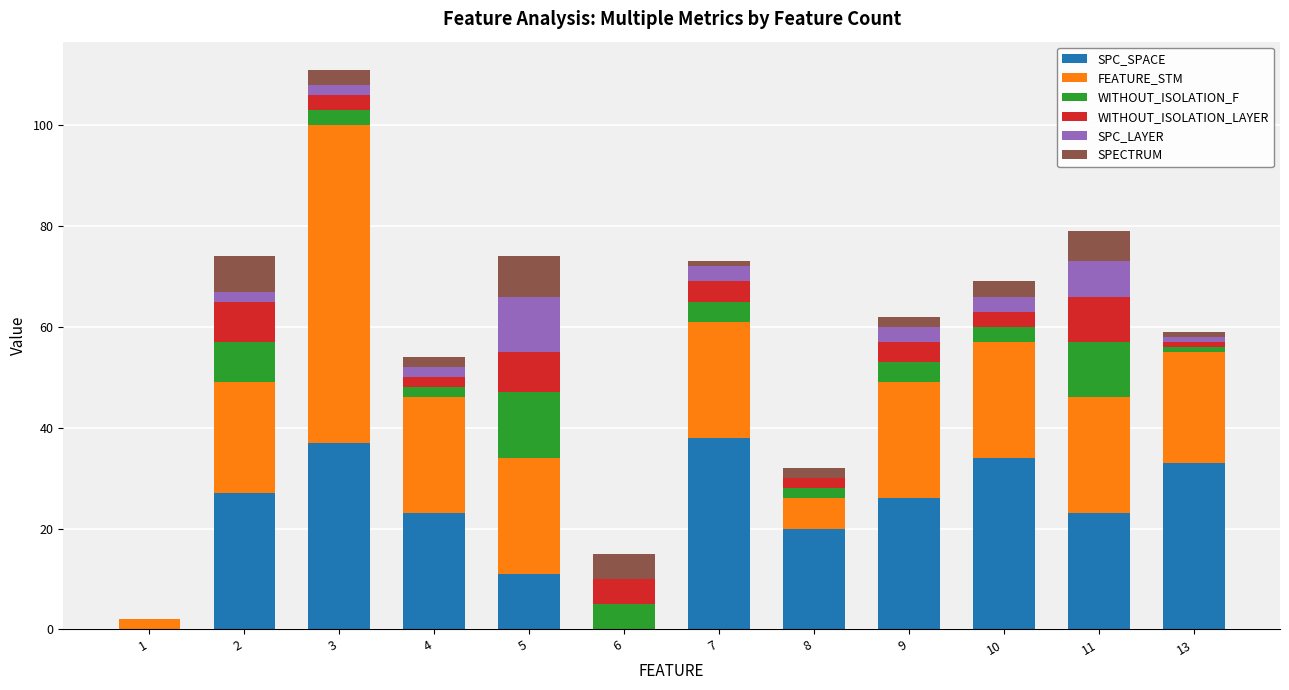

Is it true that SPC_SPACE equals 12 at 11?

False